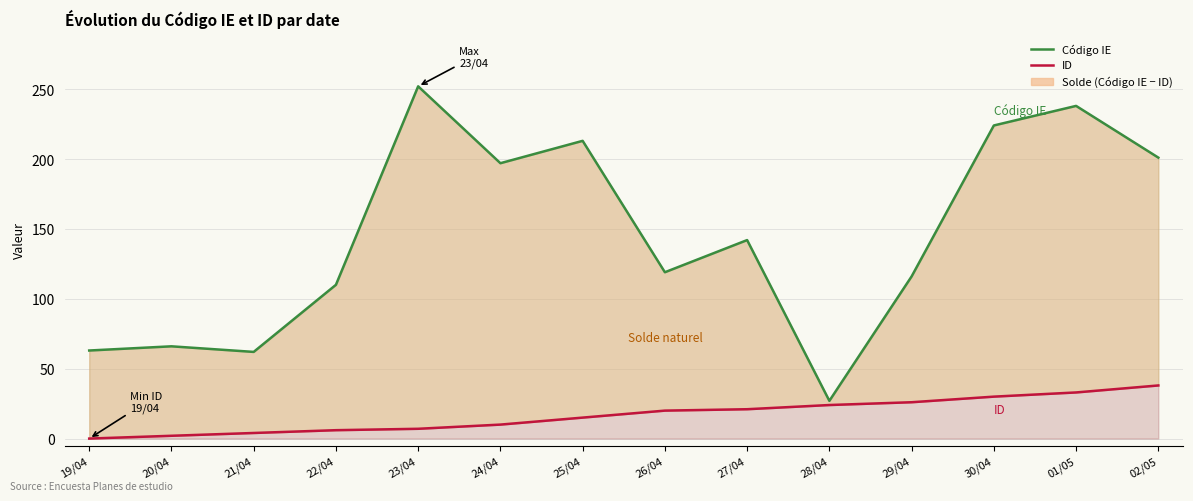

Reading right to left, extract all data points from this chart.

Código IE: 201	238	224	116	27	142	119	213	197	252	110	62	66	63
ID: 38	33	30	26	24	21	20	15	10	7	6	4	2	0